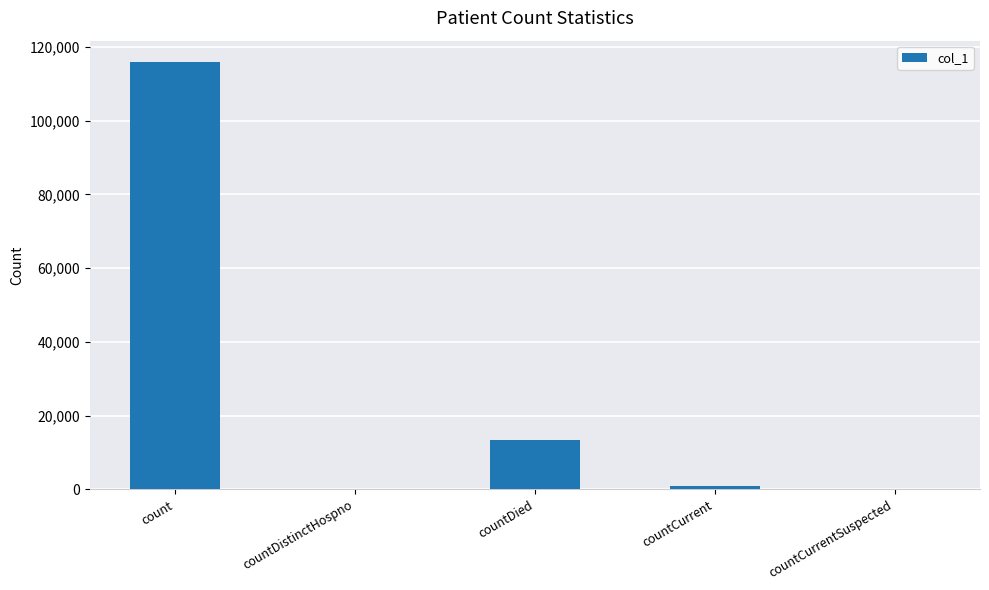

What value does the data have at countDied?

13393